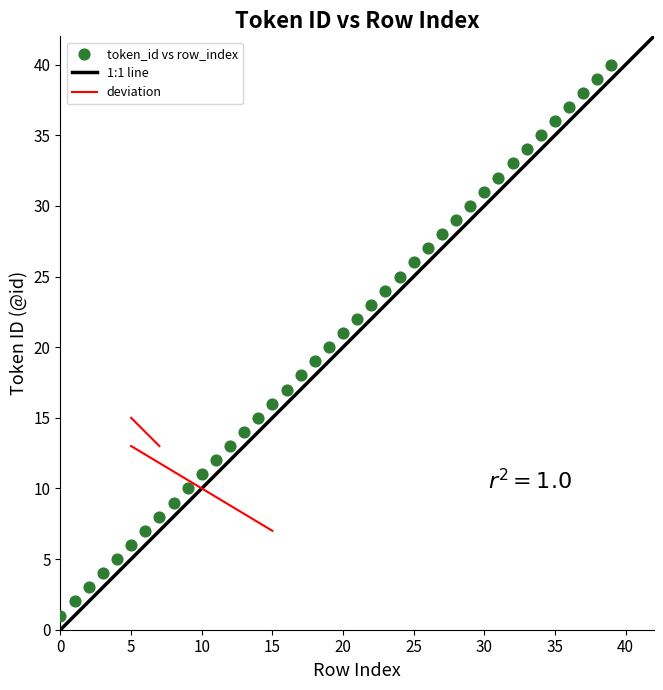

What is the range of Y values (max minus min)?

39